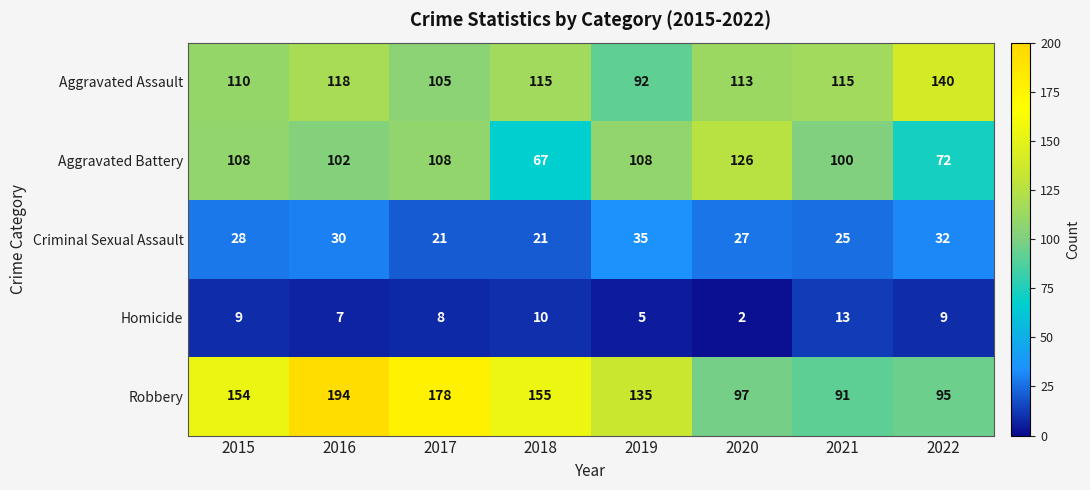

Which label corresponds to the smallest value in the chart?

2020